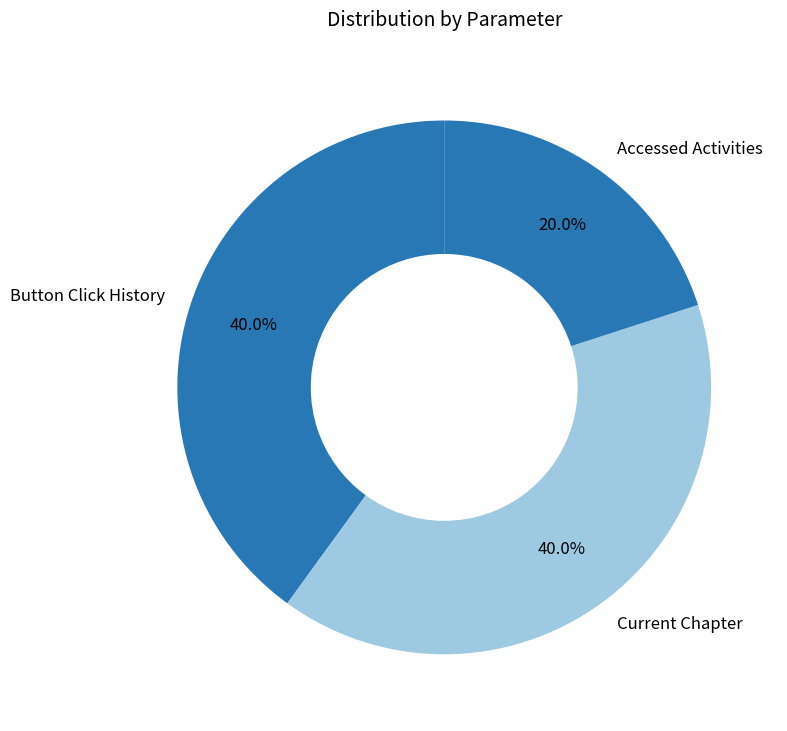

Which category has the smallest portion of the pie?

Accessed Activities